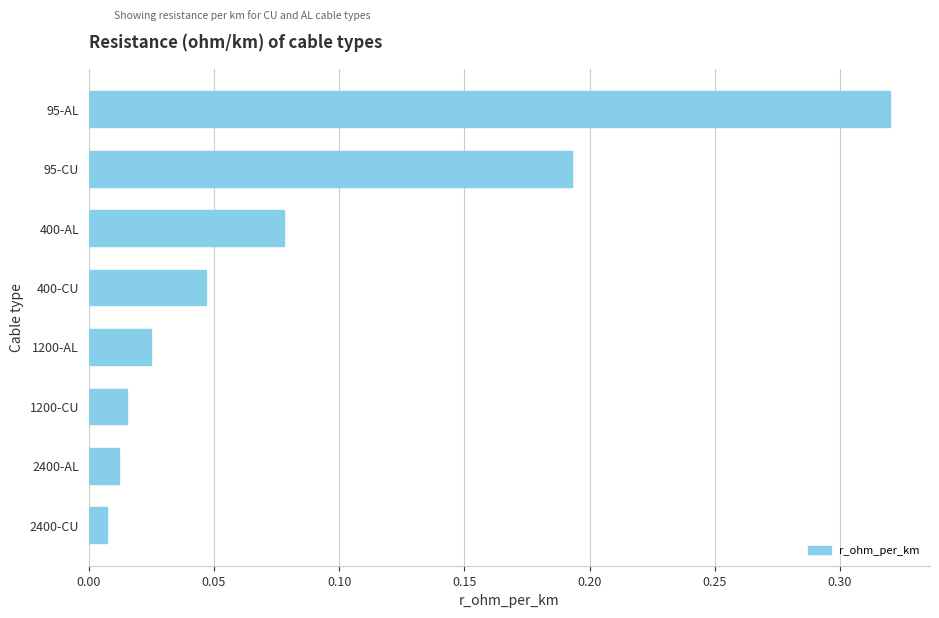

How many bars are there in total?

8